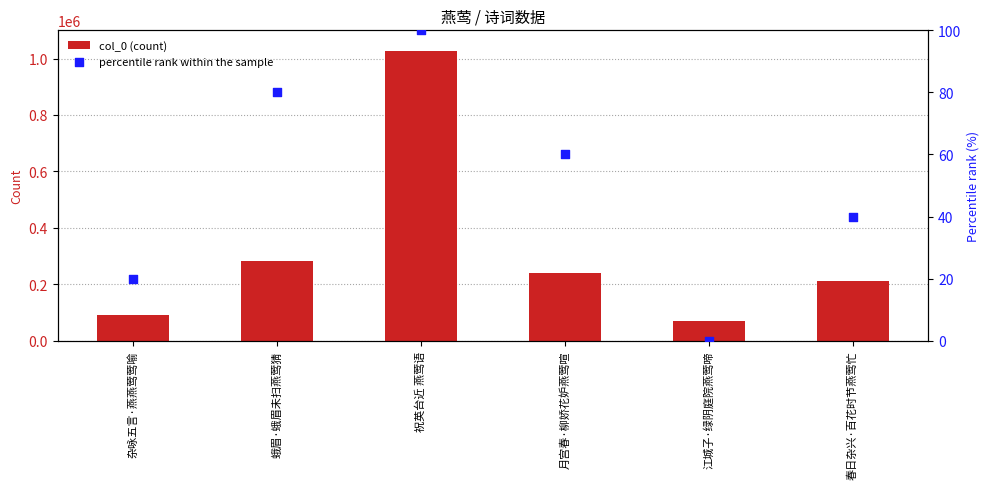

Which series reaches the maximum Y coordinate?

col_0 (count)